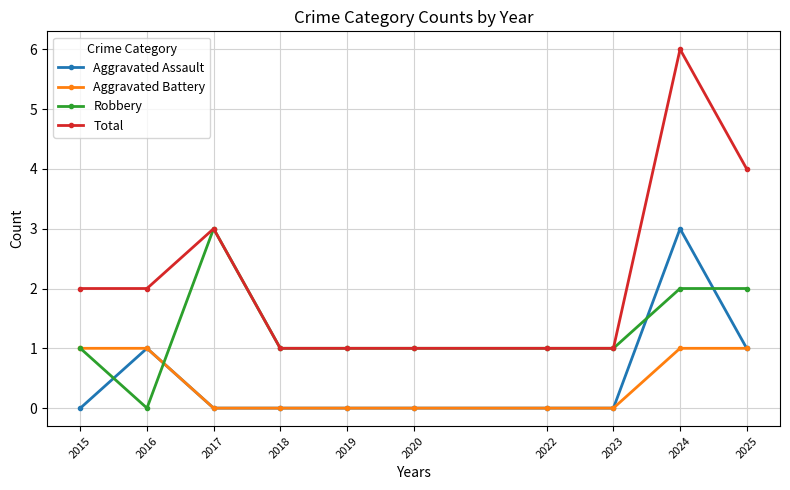

What is the maximum value shown in the chart?

6